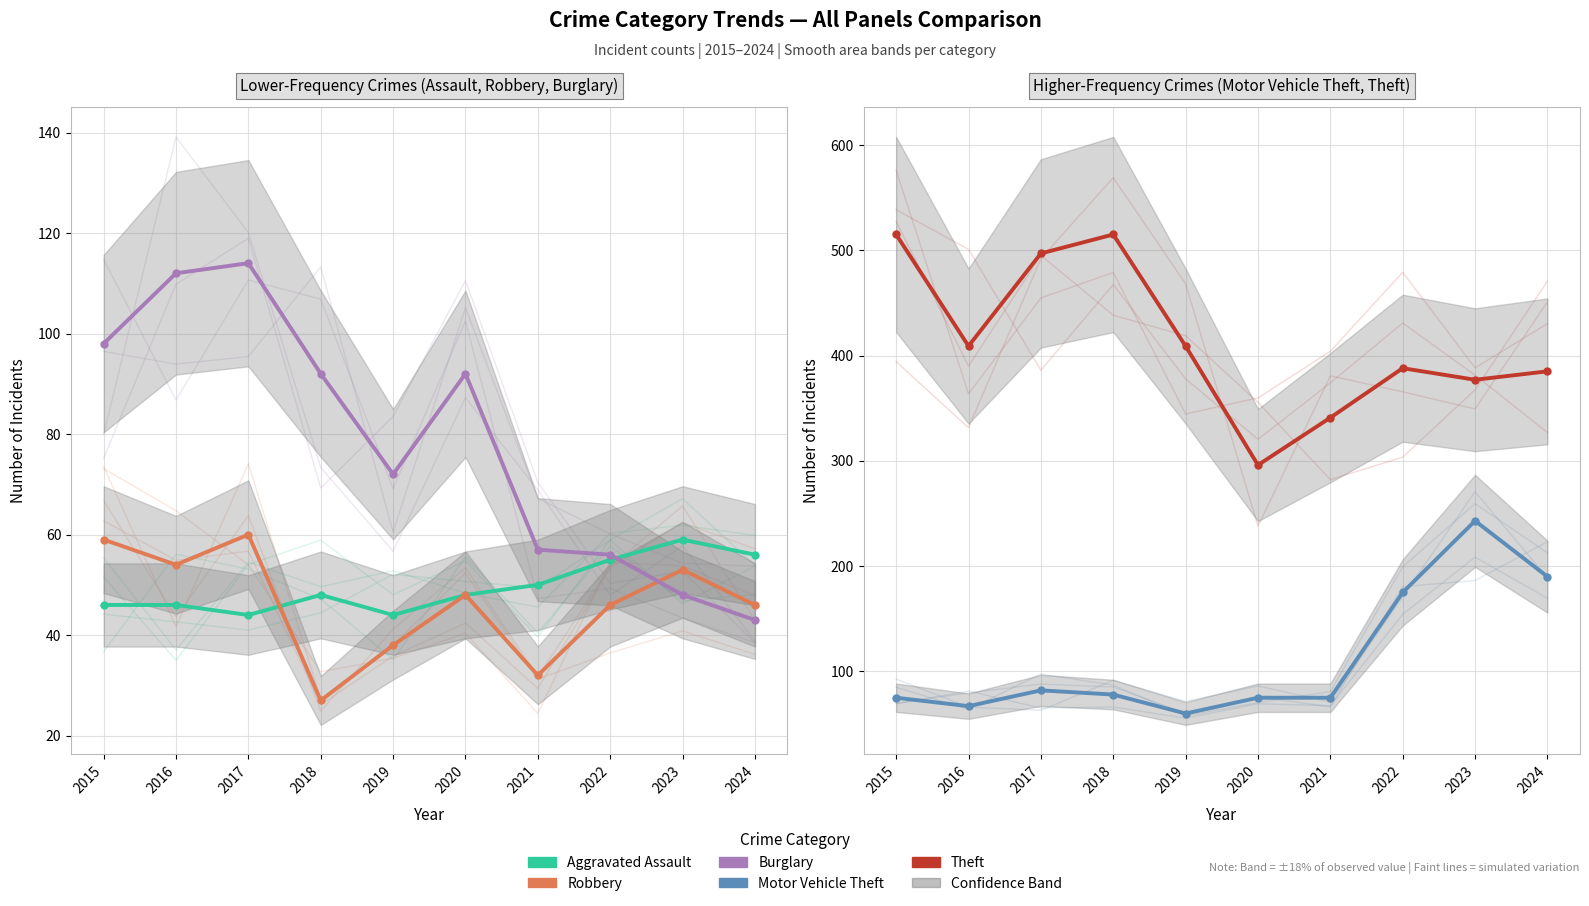

What is the value of the Aggravated Assault point at the 6th from the left?

48